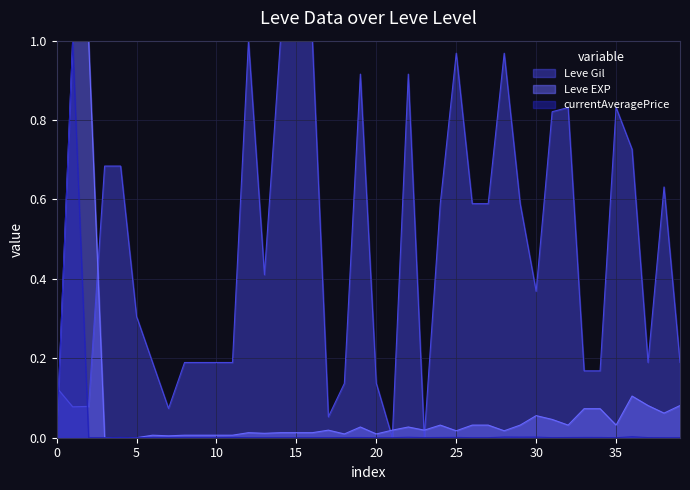

Which series ends up on top after the final intersection of Leve Gil and Leve EXP?

Leve Gil